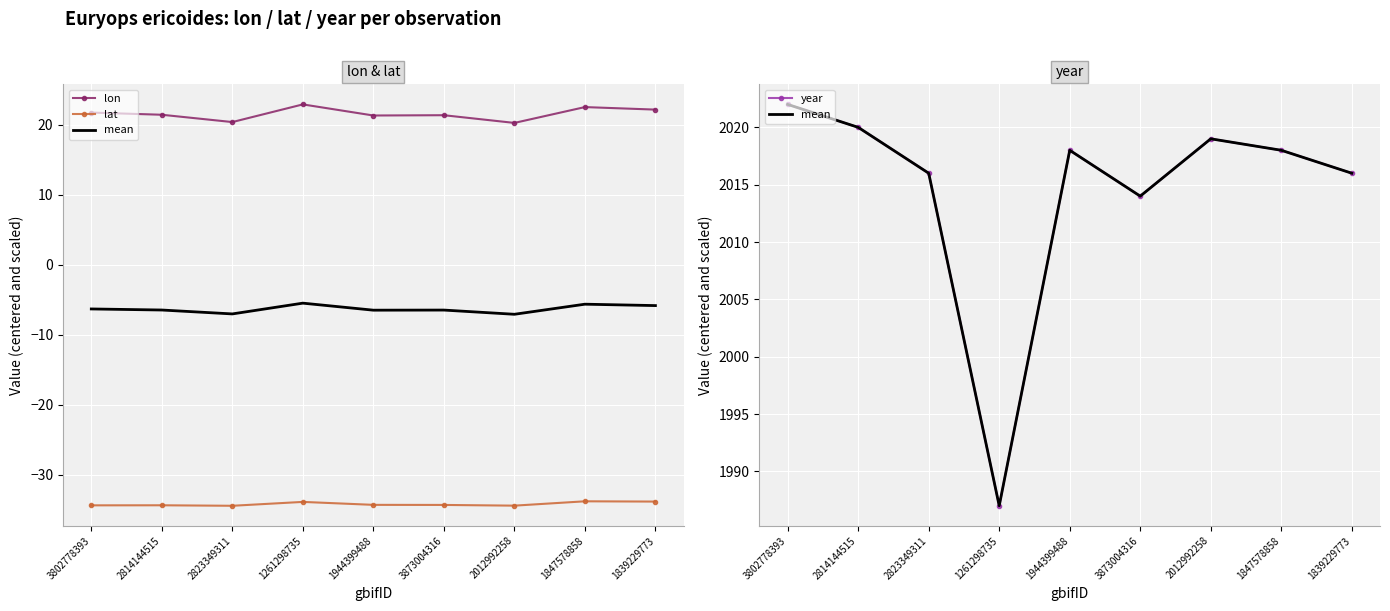

True or false: lon has more than 1 interior local peaks.

True